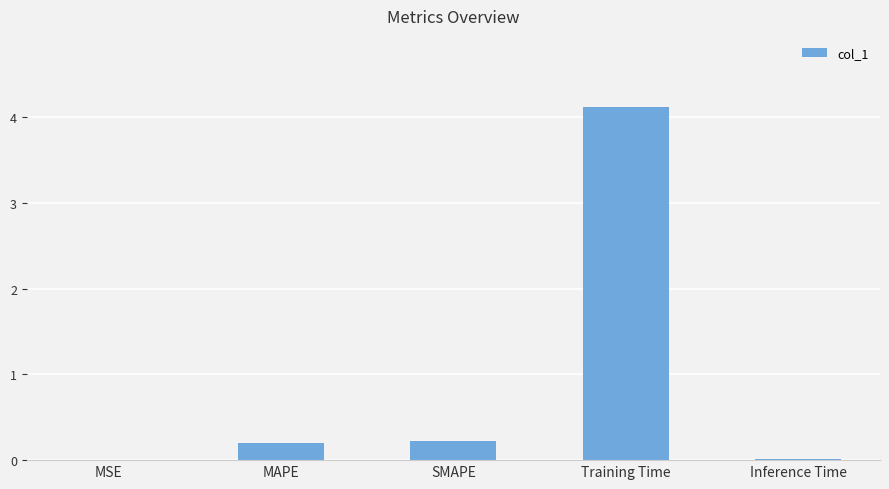

What is the greatest value displayed?

4.1